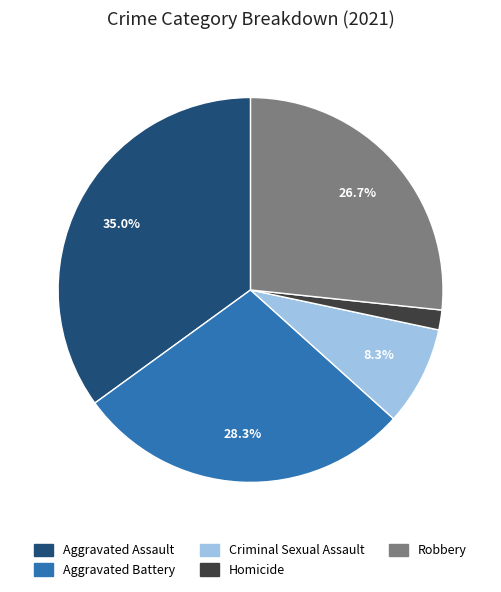

Does Aggravated Battery account for over 50% of the chart?

No